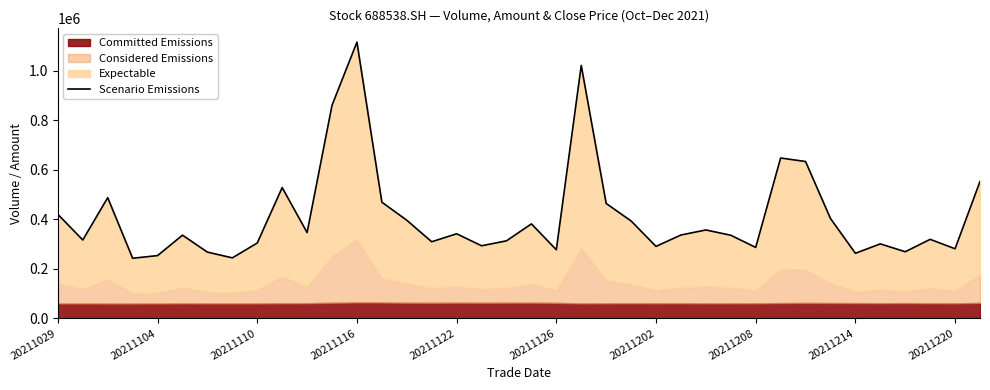

Reading left to right, transcribe all the data shown in this chart.

419651.5	316237.4	487161.0	242505.0	253217.0	335681.8	267347.1	244018.0	304062.8	527823.2	346215.9	860068.7	1115066.2	468806.0	395987.2	309105.9	341305.3	292881.0	312854.5	381281.1	276757.1	1020913.3	463692.8	393042.4	290438.9	336366.2	356716.4	335398.7	286256.0	647278.5	633139.4	403054.6	262504.4	300542.2	268751.6	318873.5	280819.0	552639.6